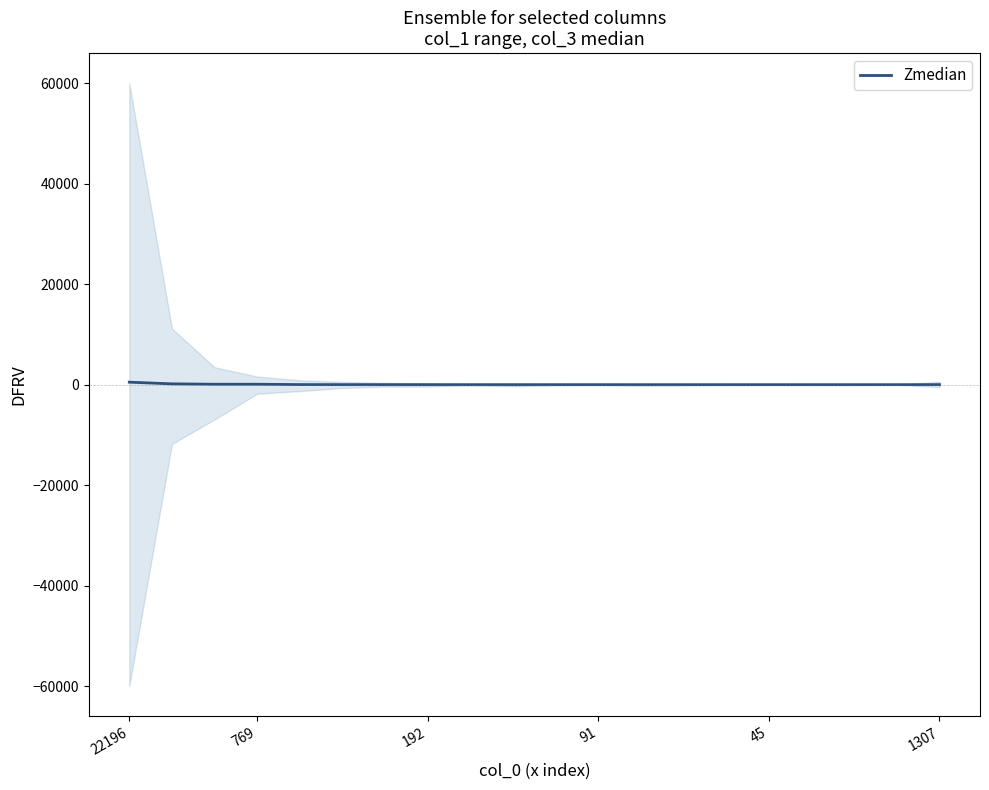

Is it true that the value at 769 is 87.4?

True